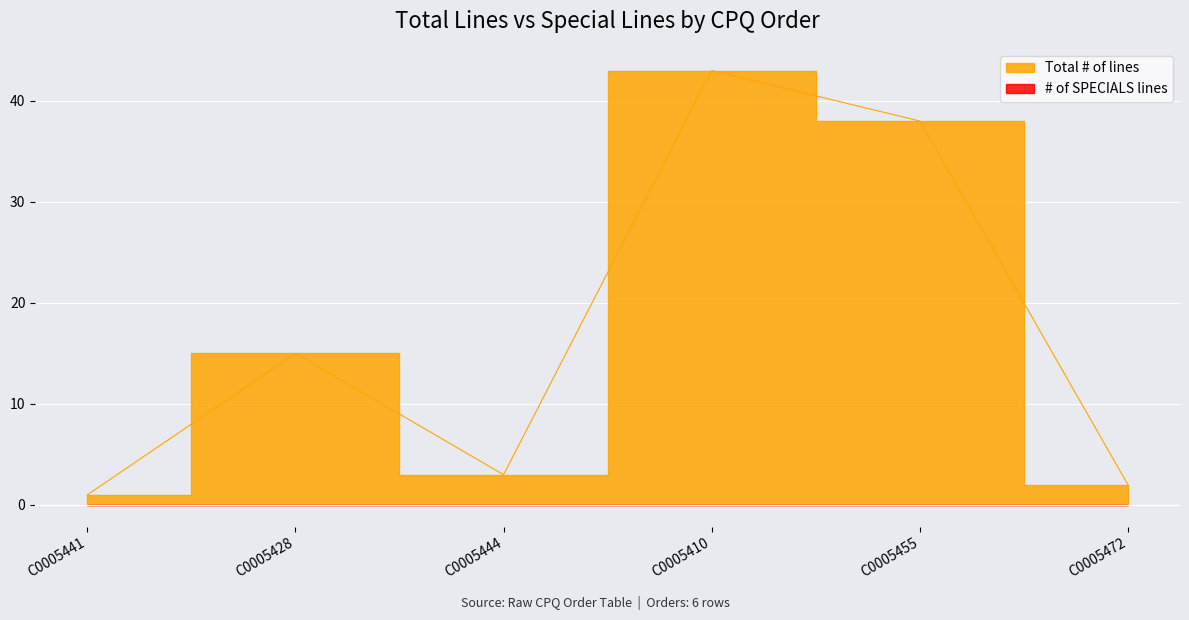

What is the average value?

17